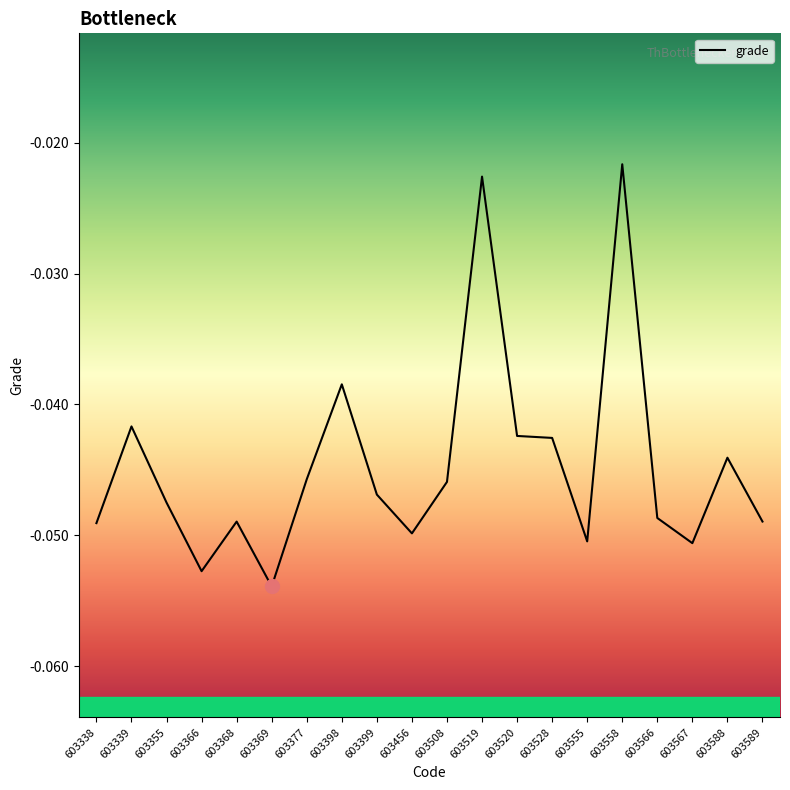

How many distinct data groups are displayed?

1